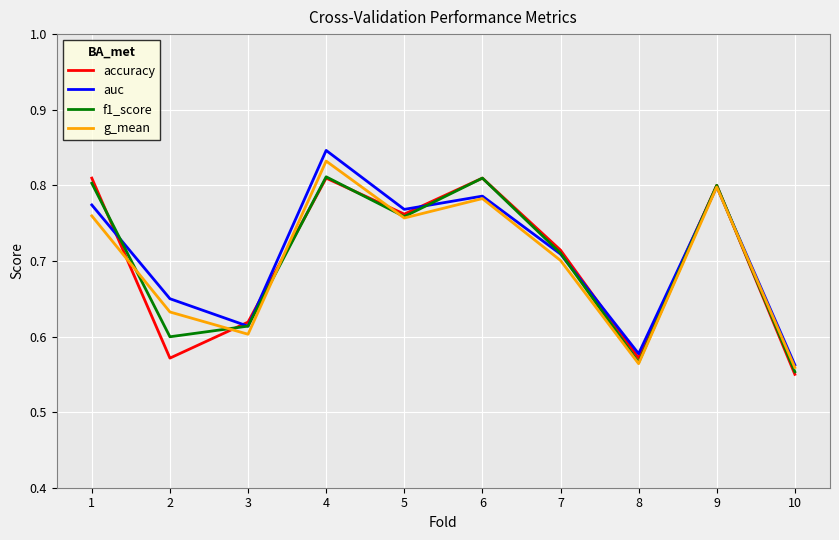

What is the total value across all series at 4?

3.3